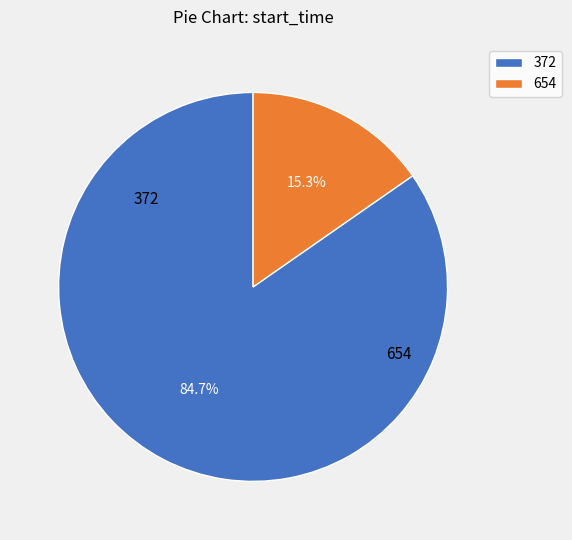

To the nearest percent, what percentage of the pie is 372?

85%